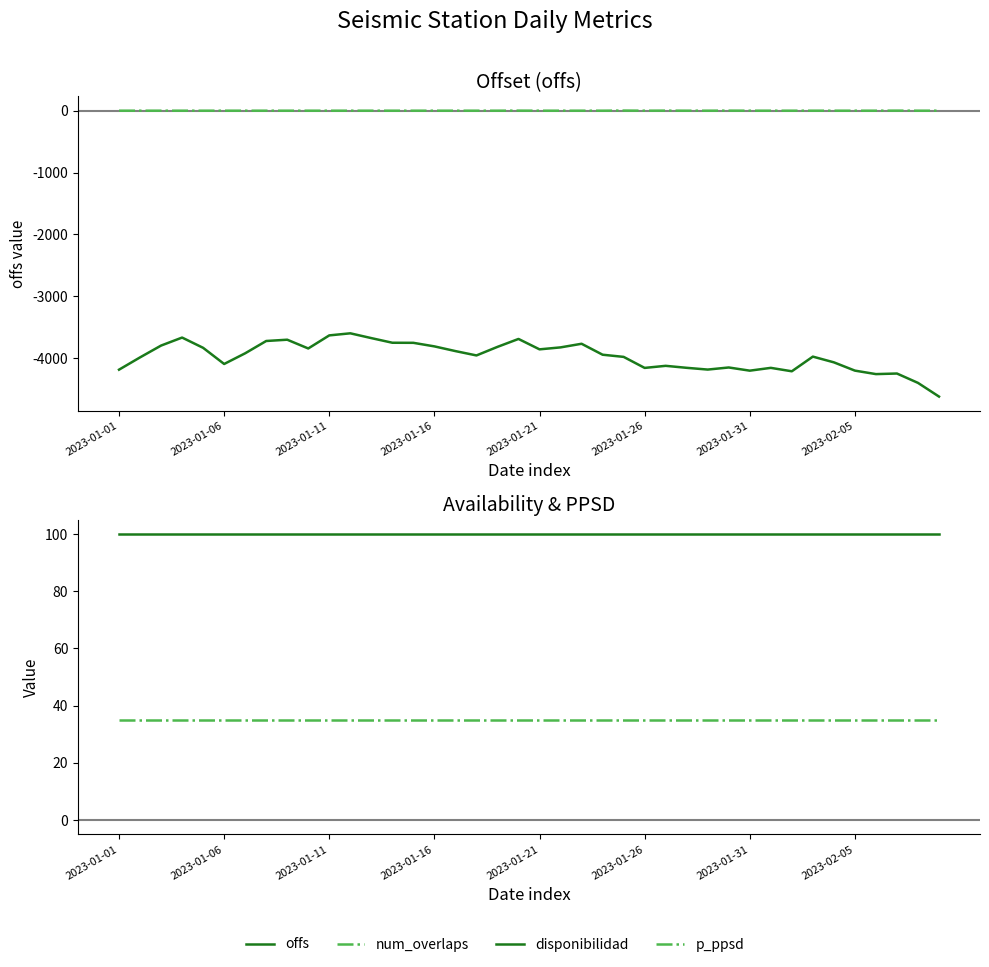

Reading left to right, list all the values displayed in this chart.

offs: -4187.0	-3988.3	-3797.2	-3667.8	-3833.8	-4094.9	-3922.1	-3723.3	-3702.5	-3844.1	-3632.7	-3599.1	-3676.6	-3751.6	-3752.9	-3810.4	-3886.5	-3956.8	-3818.3	-3690.2	-3858.4	-3826.6	-3768.1	-3945.1	-3980.2	-4158.4	-4124.8	-4157.0	-4185.3	-4151.5	-4203.0	-4157.7	-4213.0	-3975.9	-4068.4	-4202.3	-4258.6	-4249.2	-4400.6	-4622.0
num_overlaps: 0.0	0.0	0.0	0.0	0.0	0.0	0.0	0.0	0.0	0.0	0.0	0.0	0.0	0.0	0.0	0.0	0.0	0.0	0.0	1.0	0.0	0.0	0.0	0.0	2.0	0.0	1.0	0.0	0.0	1.0	0.0	0.0	0.0	0.0	0.0	0.0	0.0	1.0	0.0	0.0
disponibilidad: 100.0	100.0	100.0	100.0	100.0	100.0	100.0	100.0	100.0	100.0	100.0	100.0	100.0	100.0	100.0	100.0	100.0	100.0	100.0	100.0	100.0	100.0	100.0	100.0	100.0	100.0	100.0	100.0	100.0	100.0	100.0	100.0	100.0	100.0	100.0	100.0	100.0	100.0	100.0	100.0
p_ppsd: 35.0	35.0	35.0	35.0	35.0	35.0	35.0	35.0	35.0	35.0	35.0	35.0	35.0	35.0	35.0	35.0	35.0	35.0	35.0	35.0	35.0	35.0	35.0	35.0	35.0	35.0	35.0	35.0	35.0	35.0	35.0	35.0	35.0	35.0	35.0	35.0	35.0	35.0	35.0	35.0